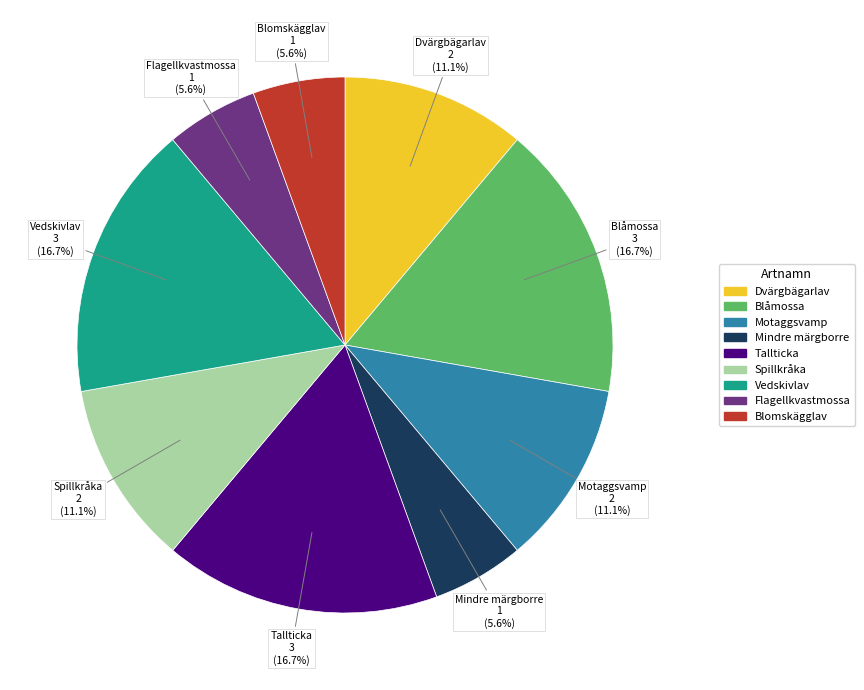

Is there any slice that represents more than half of the pie?

No